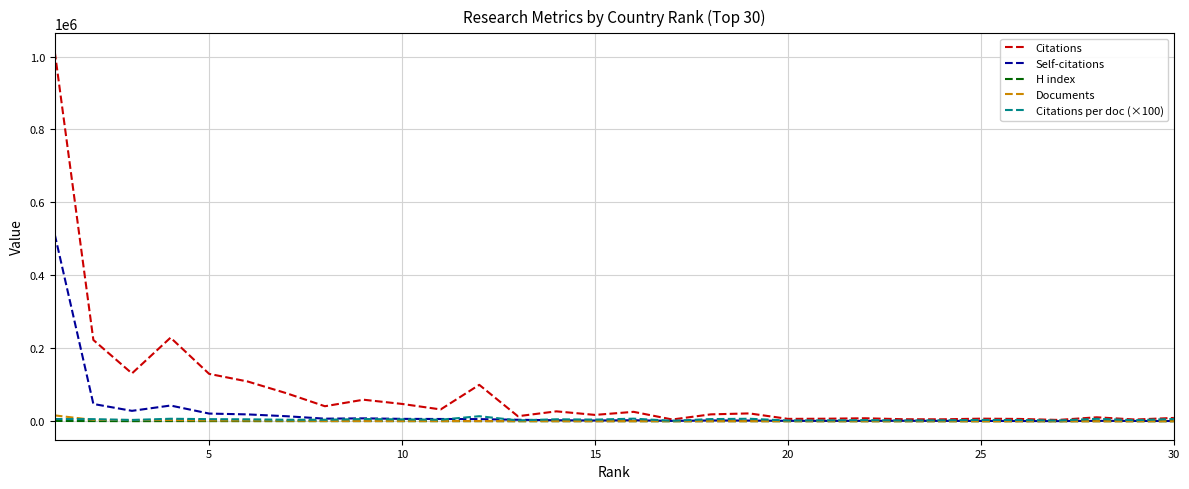

Which series has the largest total across all categories?

Citations